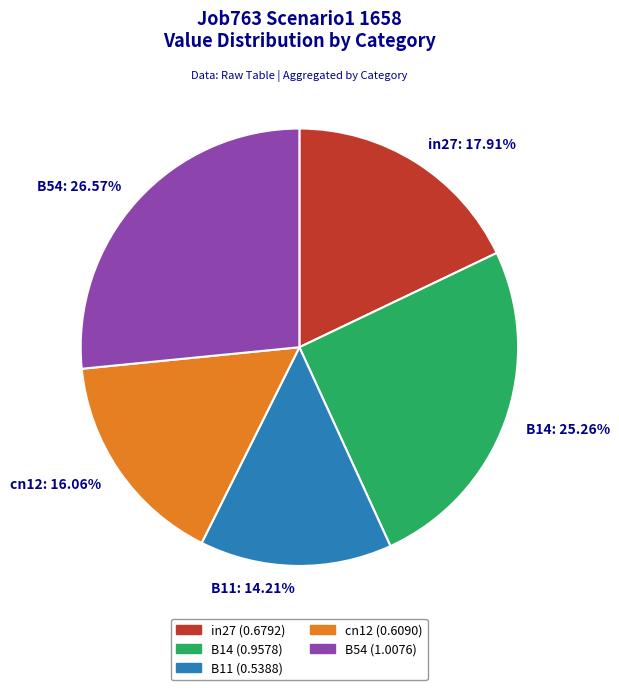

To the nearest percent, what percentage of the pie is in27?

18%